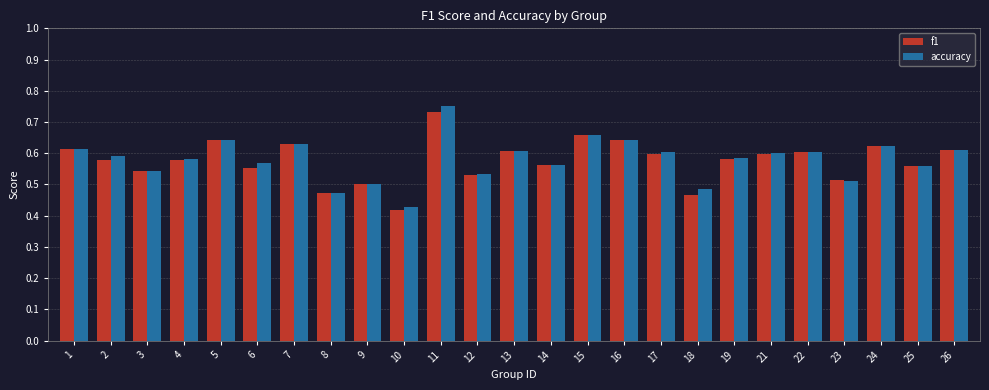

At which category is the sum across all series the highest?

11